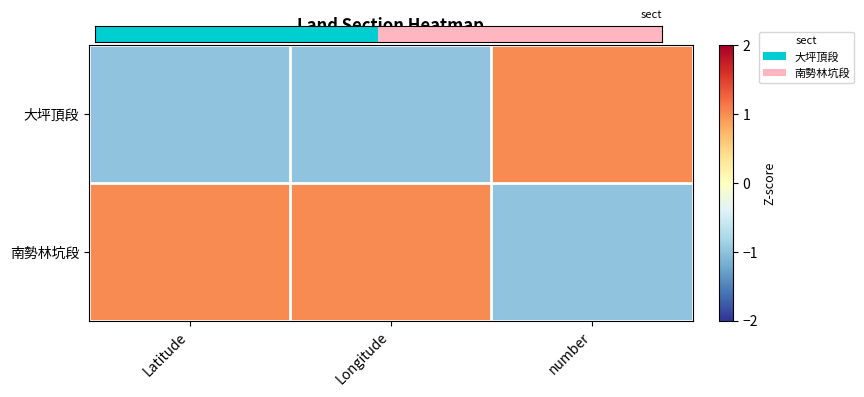

What is the lowest value of the 南勢林坑段 series?

-1